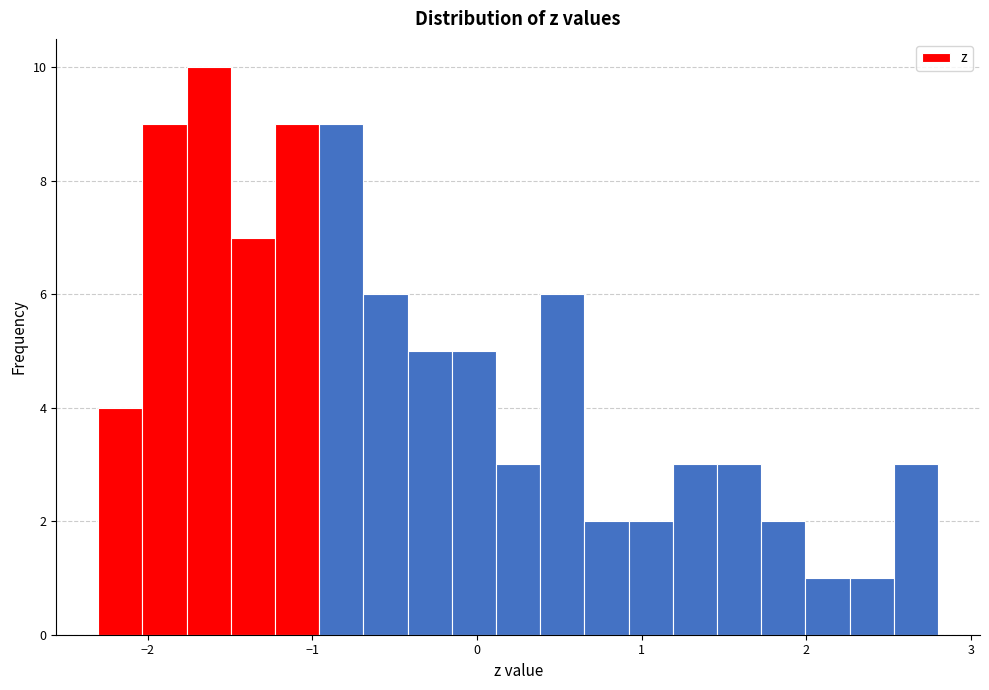

Around what value on the x-axis is the tallest bar? Give the approximate position of its centre, as read against the axis.

-1.6